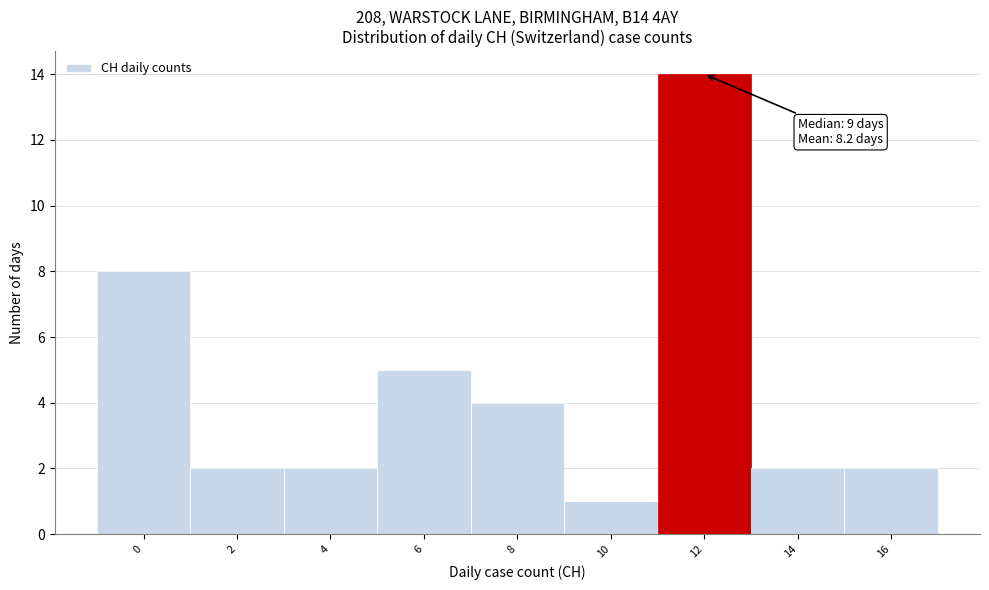

Reading left to right, extract all data points from this chart.

8	2	2	5	4	1	14	2	2